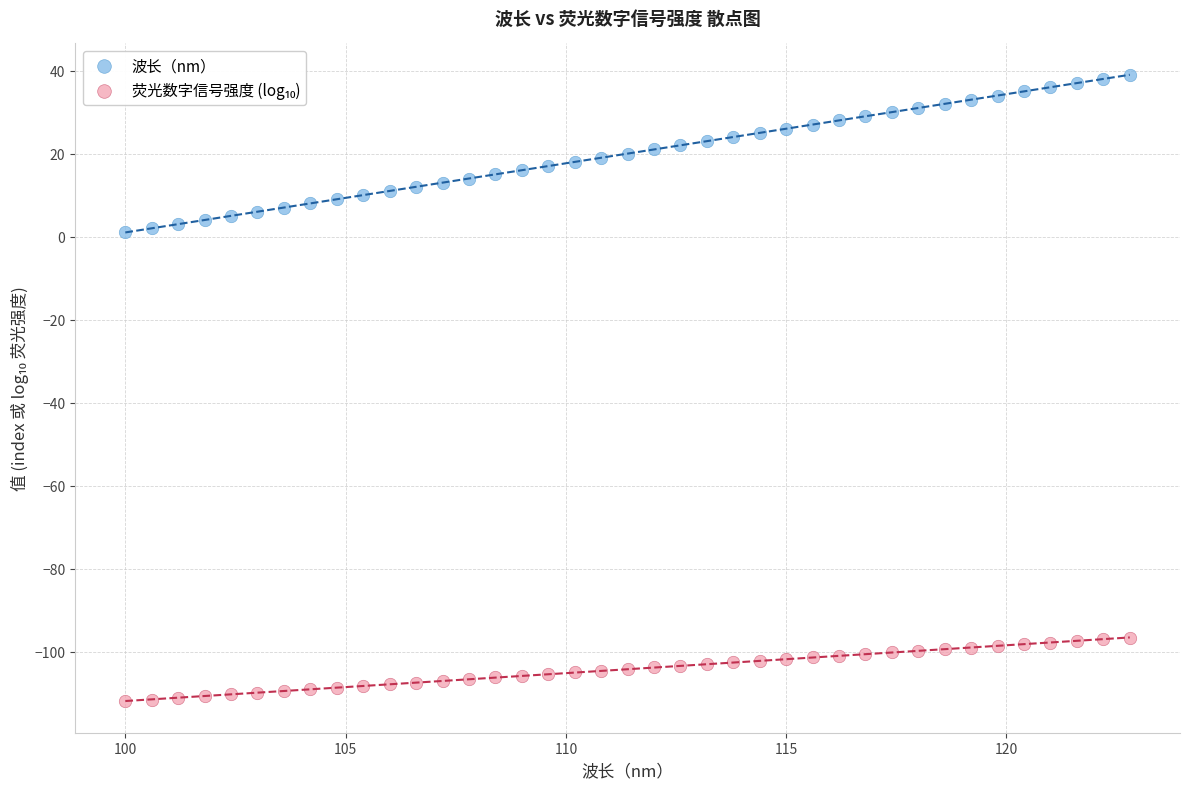

Across all data points, what is the range of Y values (max minus min)?

151.0